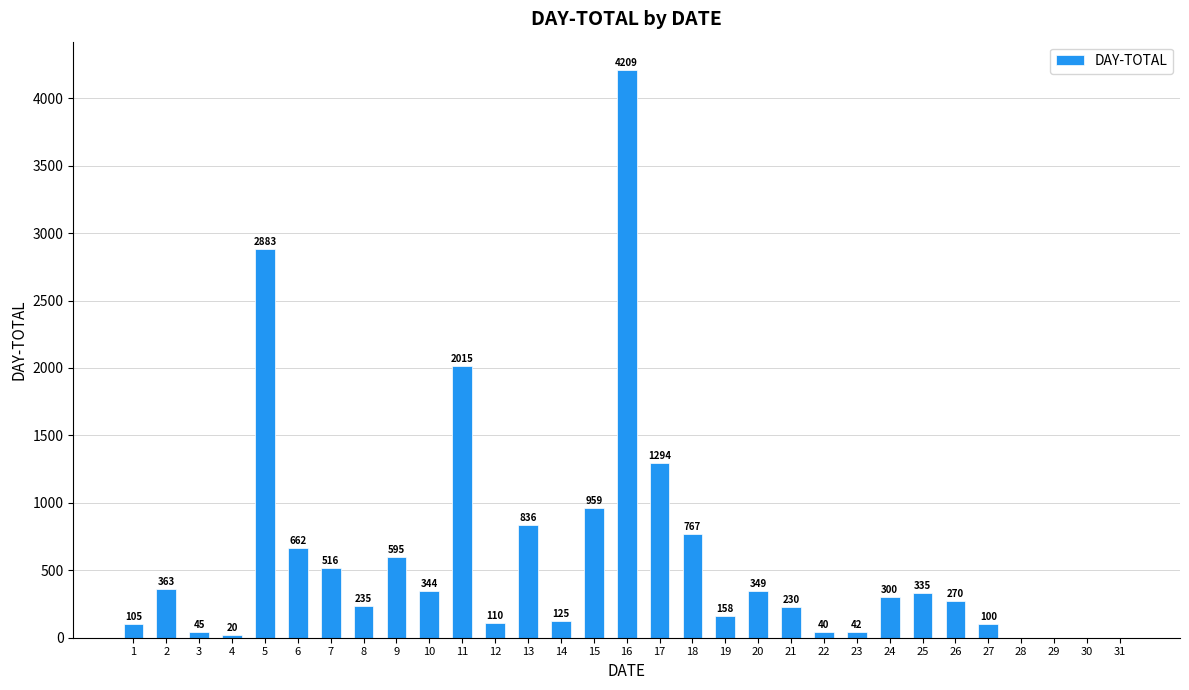

Reading right to left, list all the values displayed in this chart.

31=0	30=0	29=0	28=0	27=100	26=270	25=335	24=300	23=42	22=40	21=230	20=349	19=158	18=767	17=1294	16=4209	15=959	14=125	13=836	12=110	11=2015	10=344	9=595	8=235	7=516	6=662	5=2883	4=20	3=45	2=363	1=105